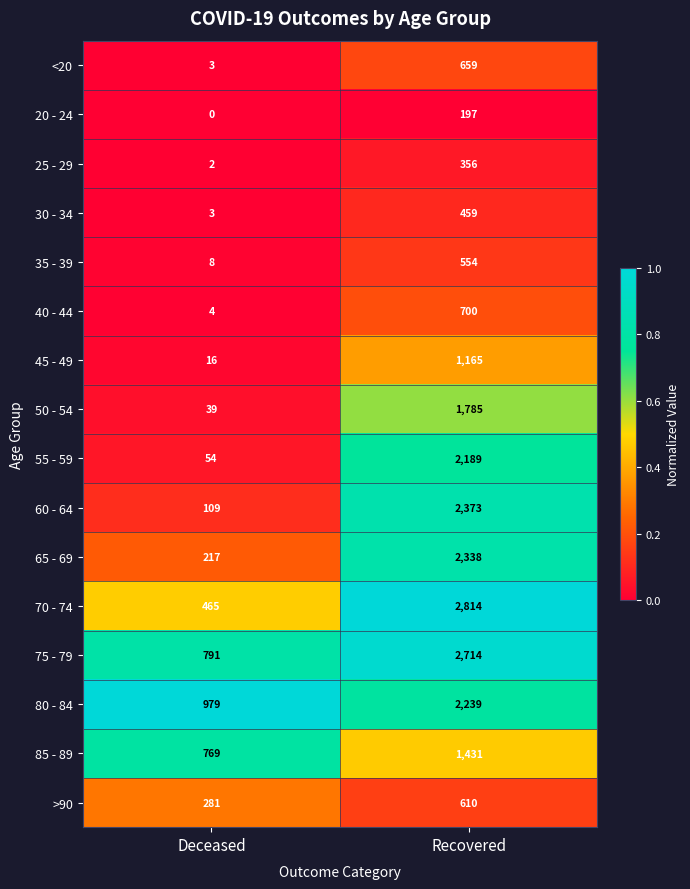

The value of 65 - 69 at Deceased is 364. True or false?

False